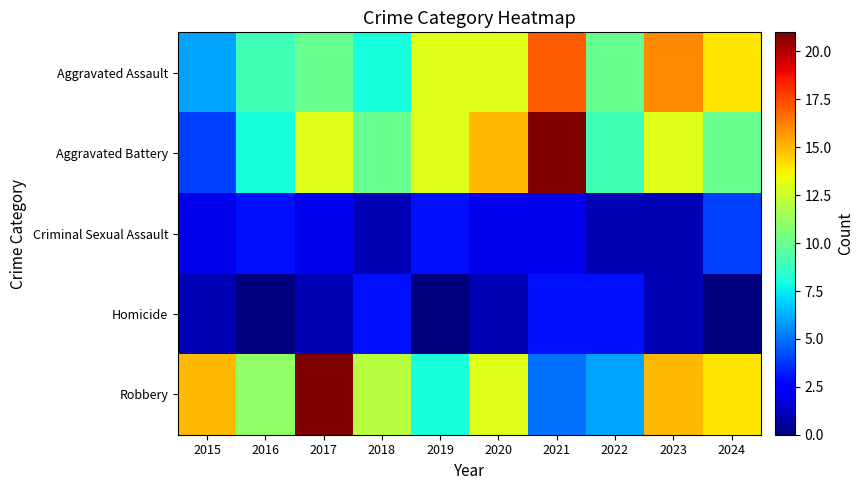

Which series has the widest spread of values?

Aggravated Battery